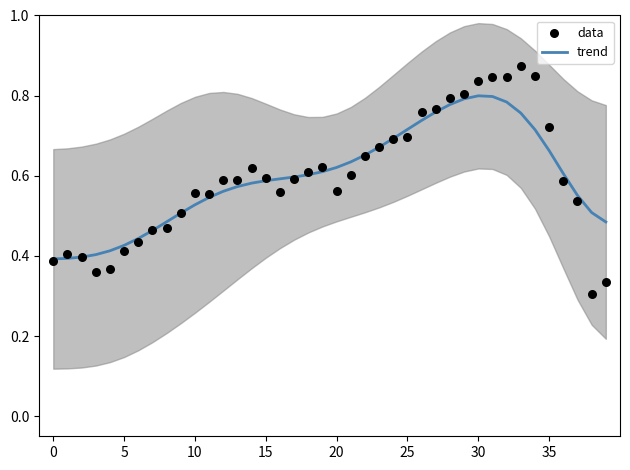

What is the total value across all series at 5?

0.8